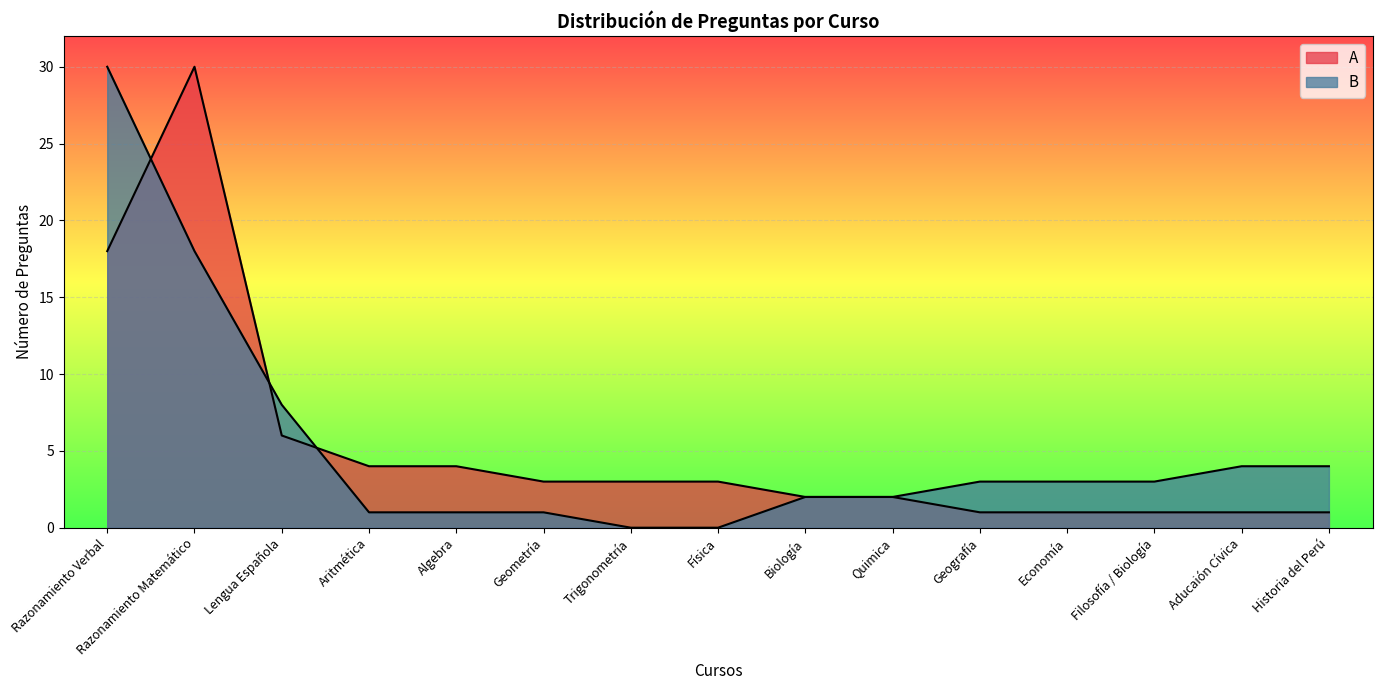

What are all the series names shown in the legend?

A, B